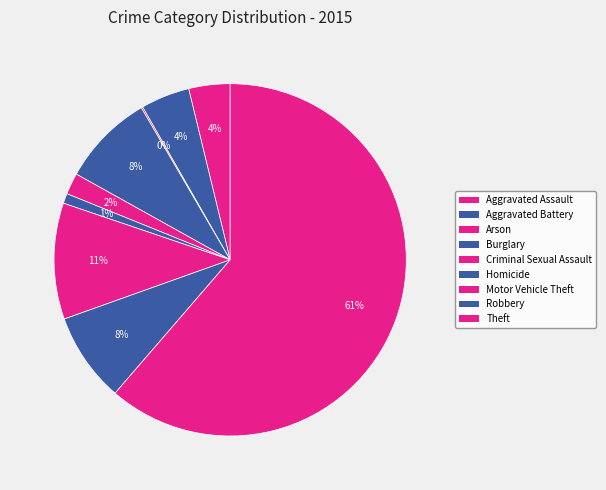

Between Arson and Aggravated Battery, which is larger?

Aggravated Battery